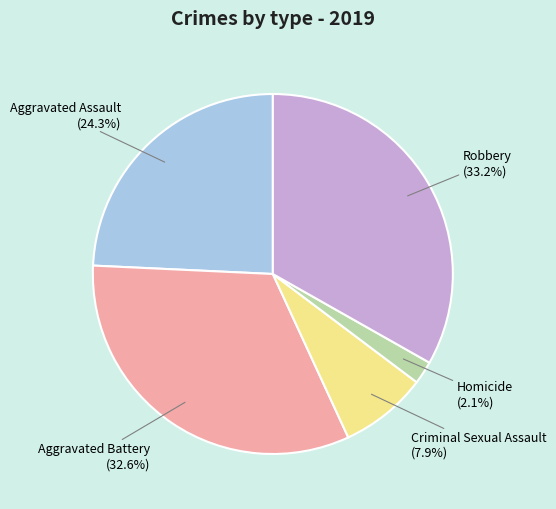

How many slices are in this pie chart?

5